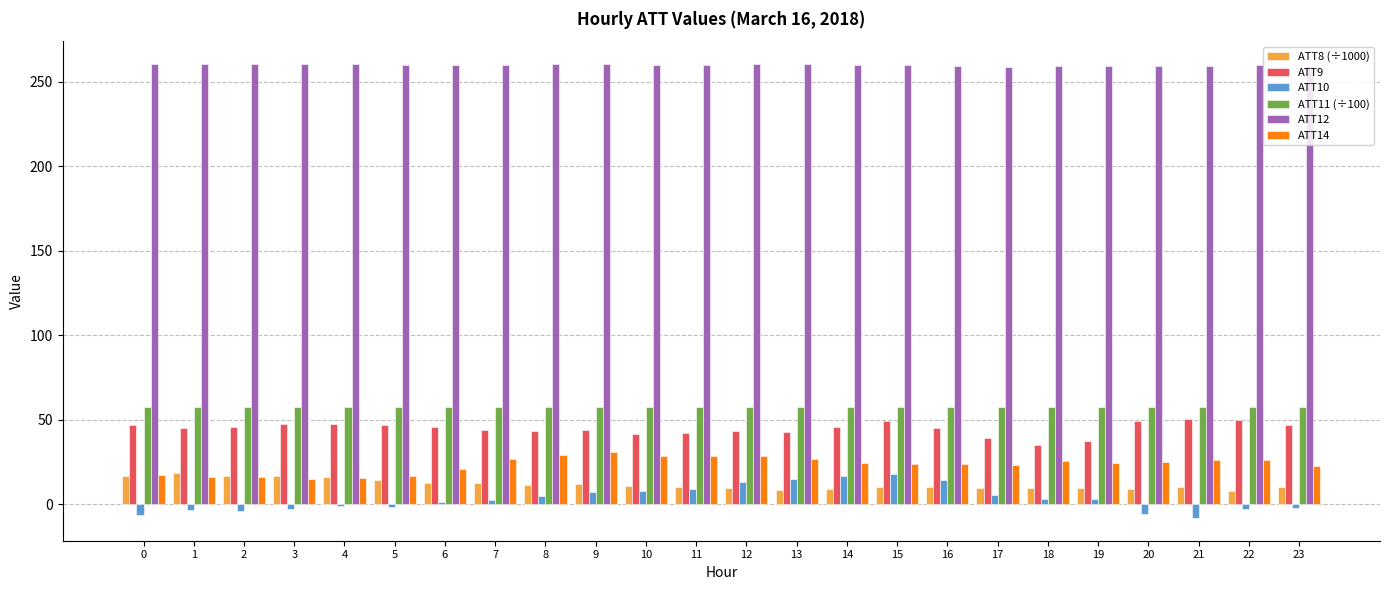

What is the sum of all ATT9 values?

1072.4